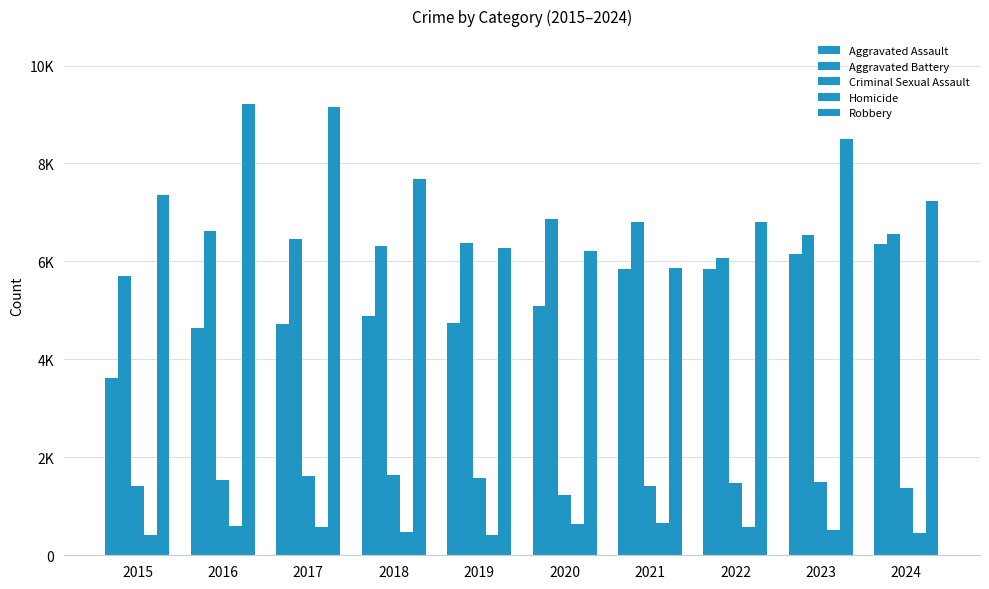

What is the difference between the maximum and minimum values in the Aggravated Assault series?

2743